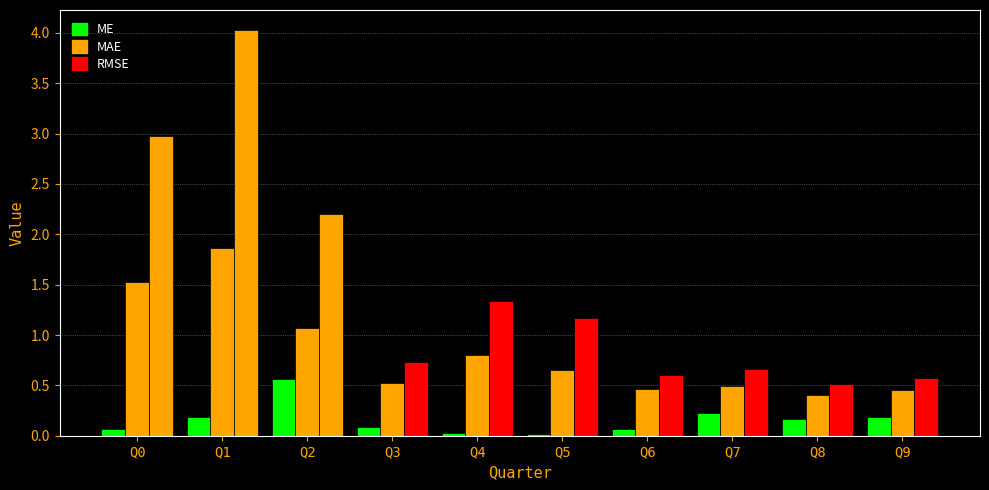

Which series has the largest total across all categories?

RMSE